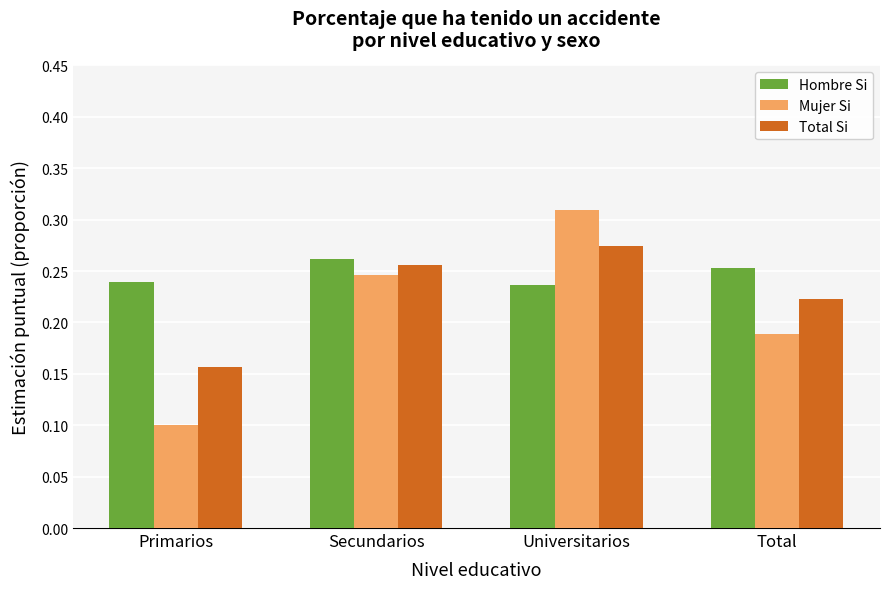

True or false: Hombre Si has a value of 0.4 at Primarios.

False